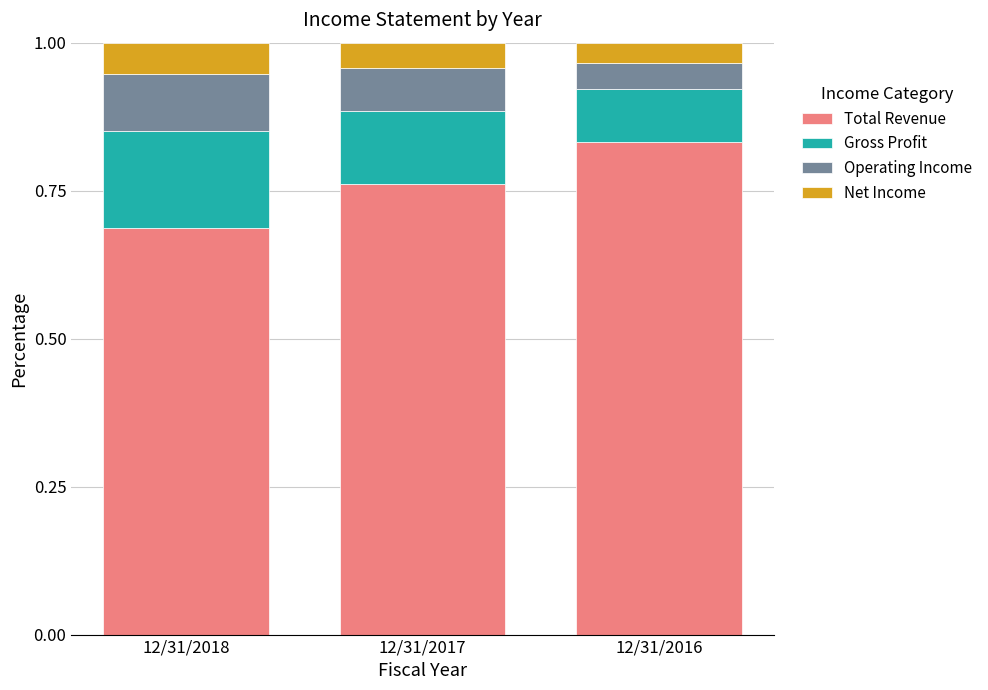

Which category has the highest value in the Total Revenue series?

12/31/2016